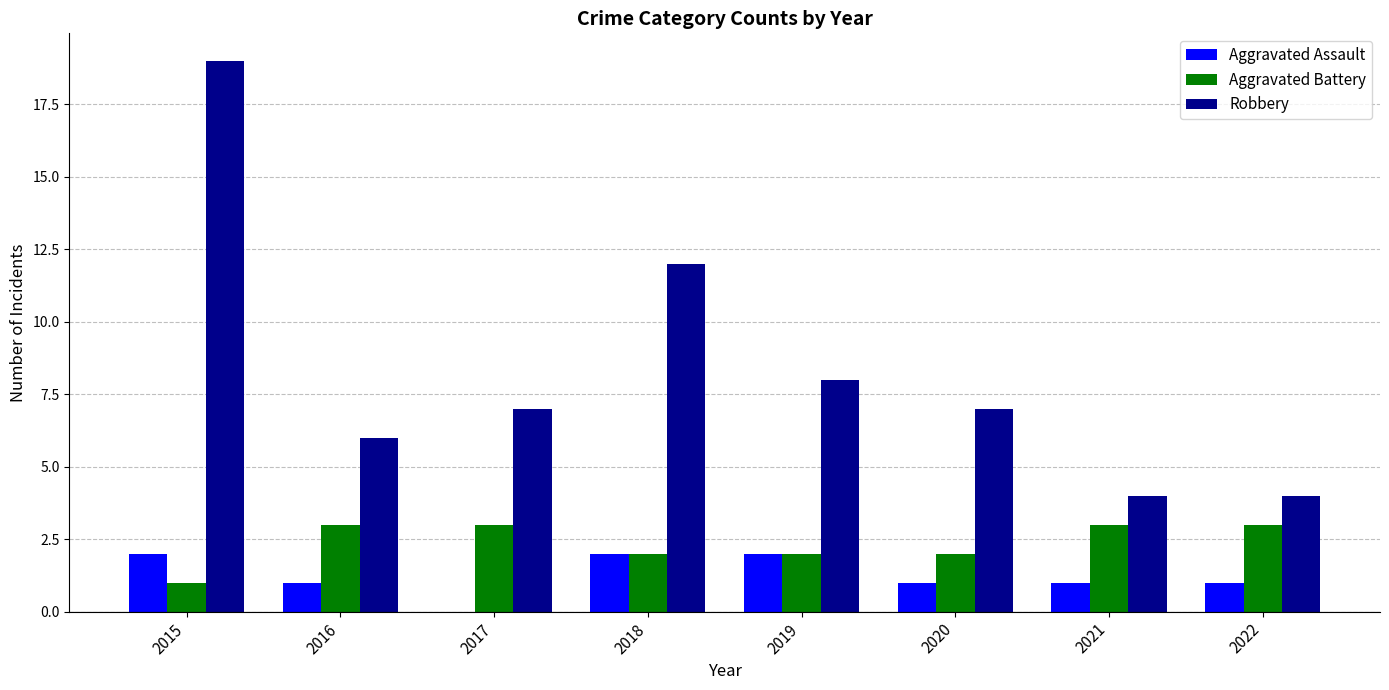

Reading left to right, what are all the values shown in this chart?

Aggravated Assault: 2015=2	2016=1	2017=0	2018=2	2019=2	2020=1	2021=1	2022=1
Aggravated Battery: 2015=1	2016=3	2017=3	2018=2	2019=2	2020=2	2021=3	2022=3
Robbery: 2015=19	2016=6	2017=7	2018=12	2019=8	2020=7	2021=4	2022=4